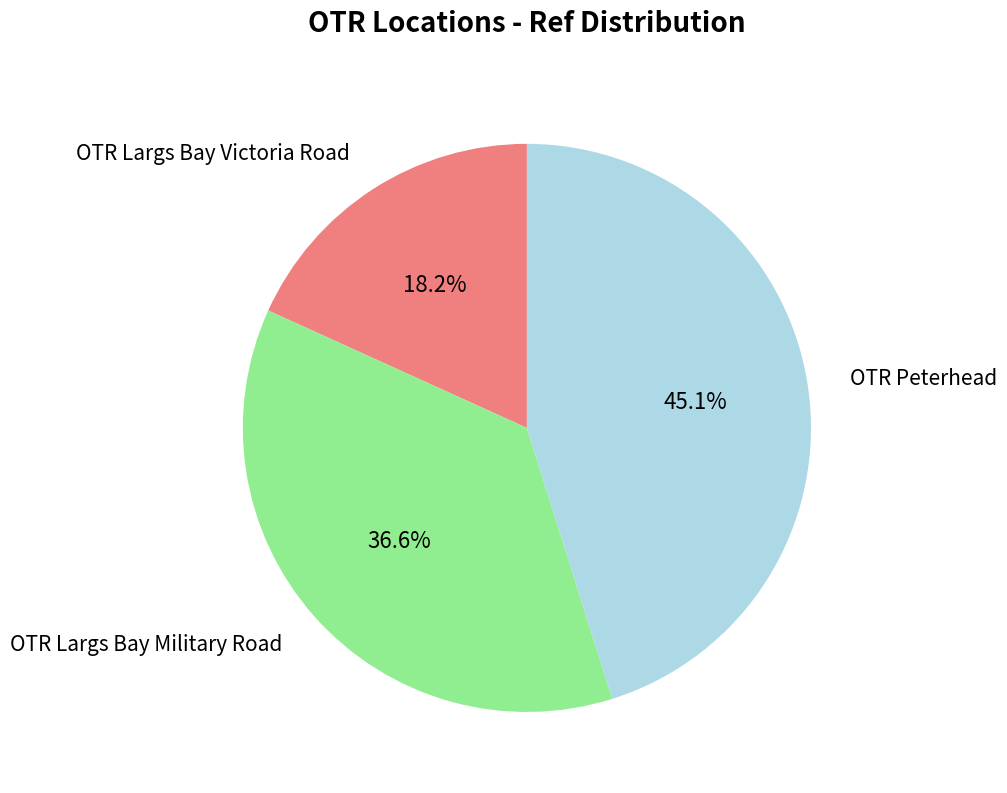

Does OTR Largs Bay Victoria Road represent more than half of the total?

No